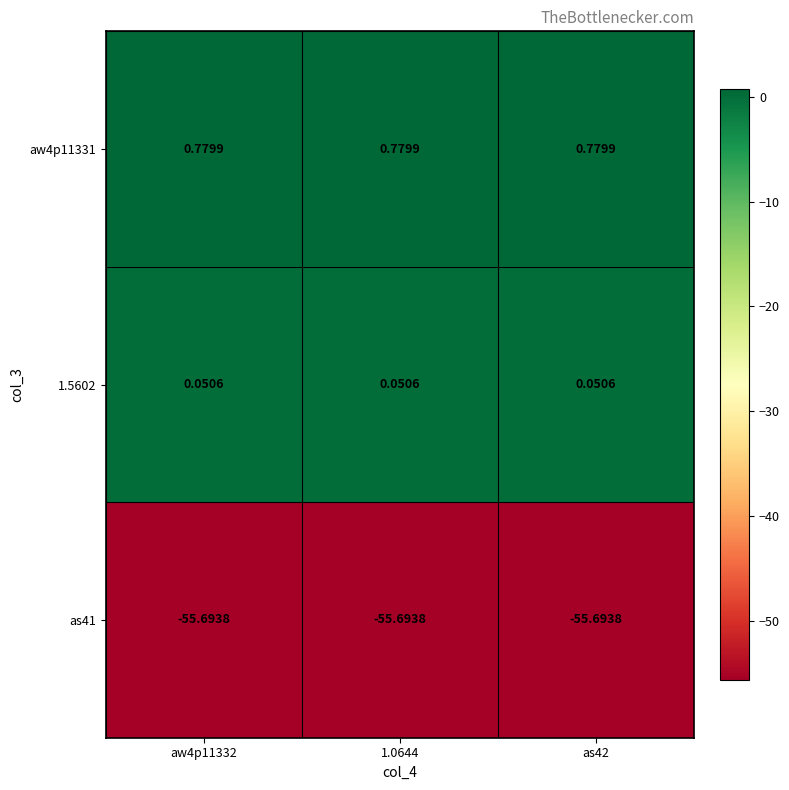

Is the value of as41 at 1.0644 greater than the value of 1.5602 at as42?

No